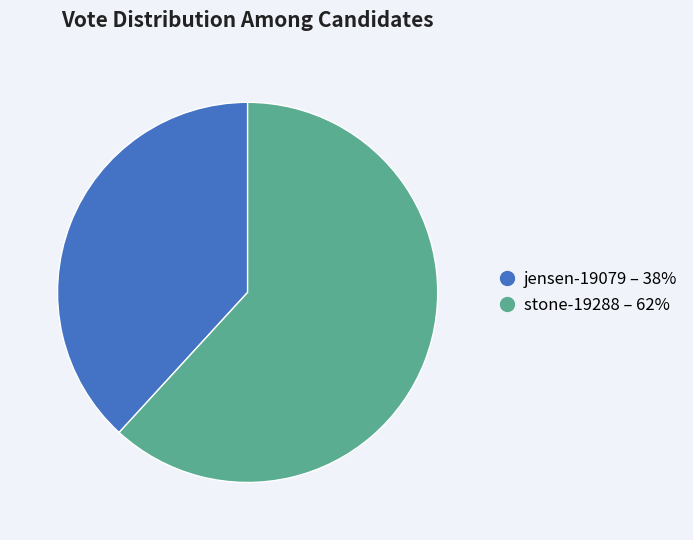

Combined, do jensen-19079 and stone-19288 account for over 50%?

Yes